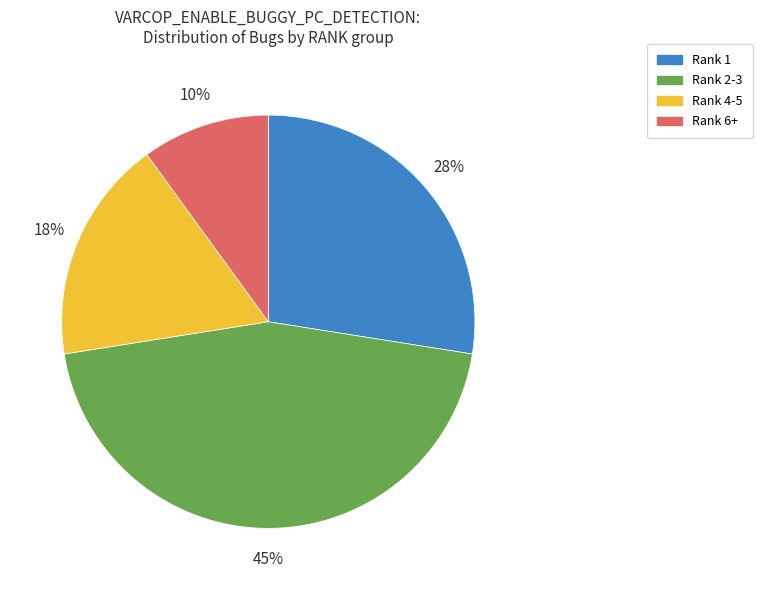

To the nearest percent, what is the average slice percentage?

25%